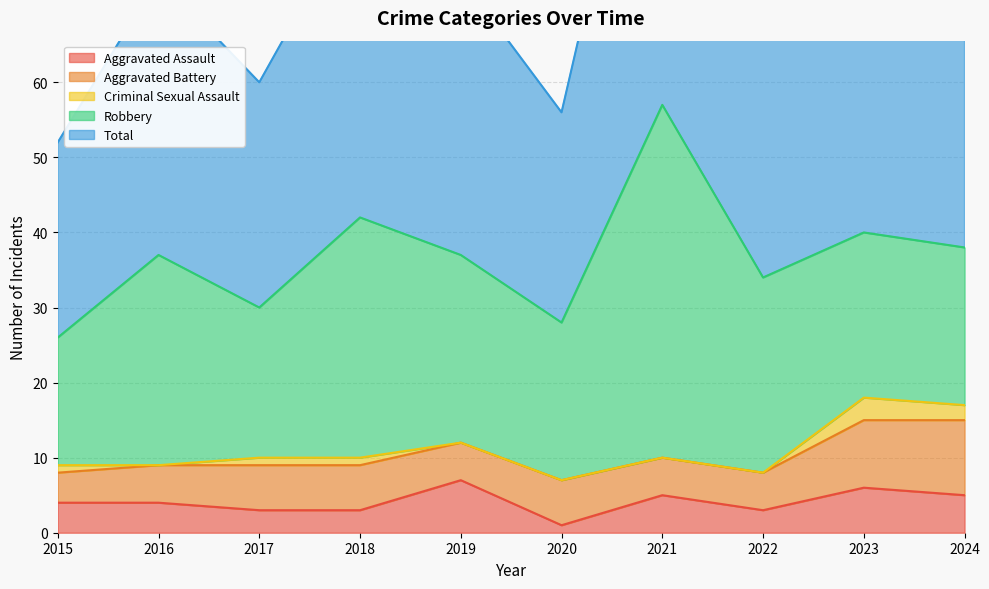

Is it true that Total equals 53 at 2023?

False